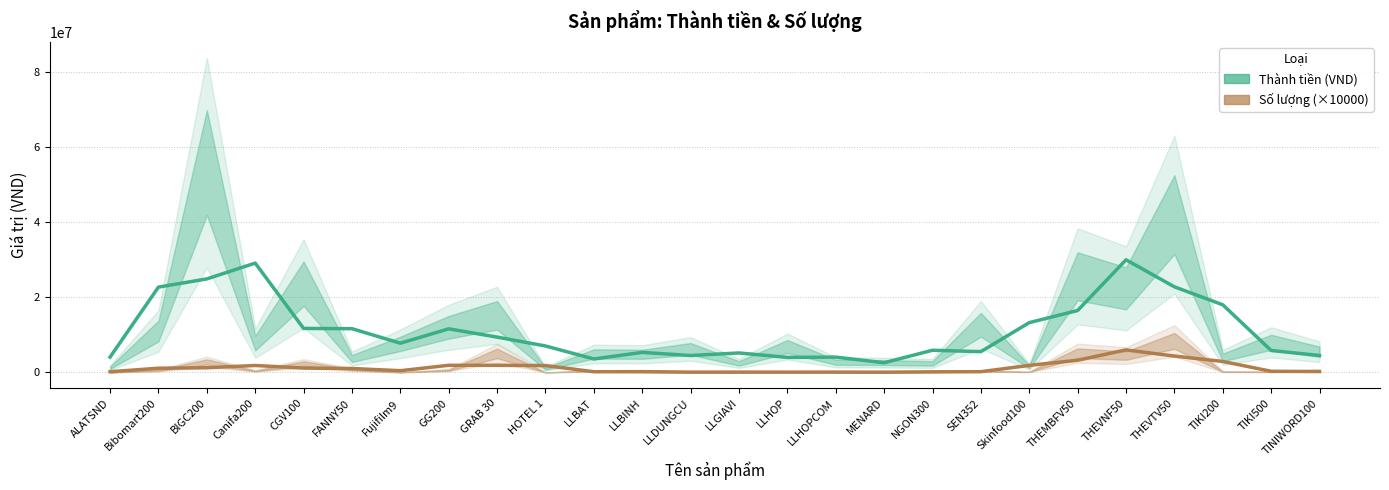

How many interior local valleys does the Thành tiền (VND) series have?

6